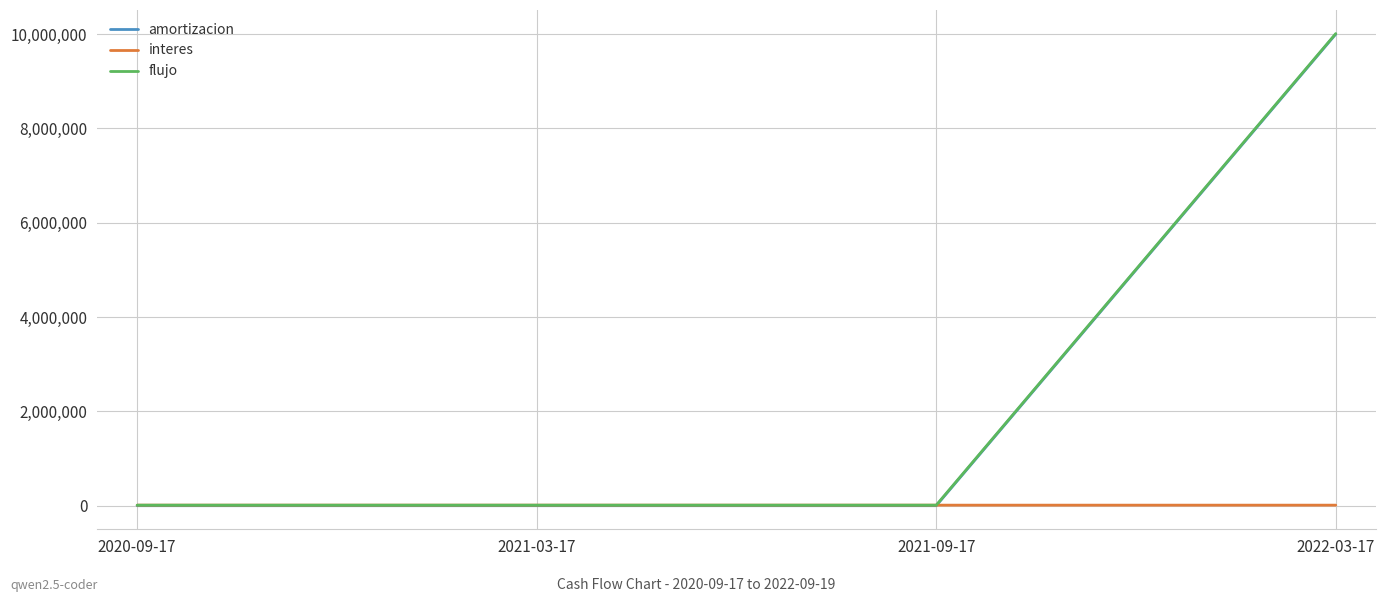

Which series has the widest spread of values?

flujo